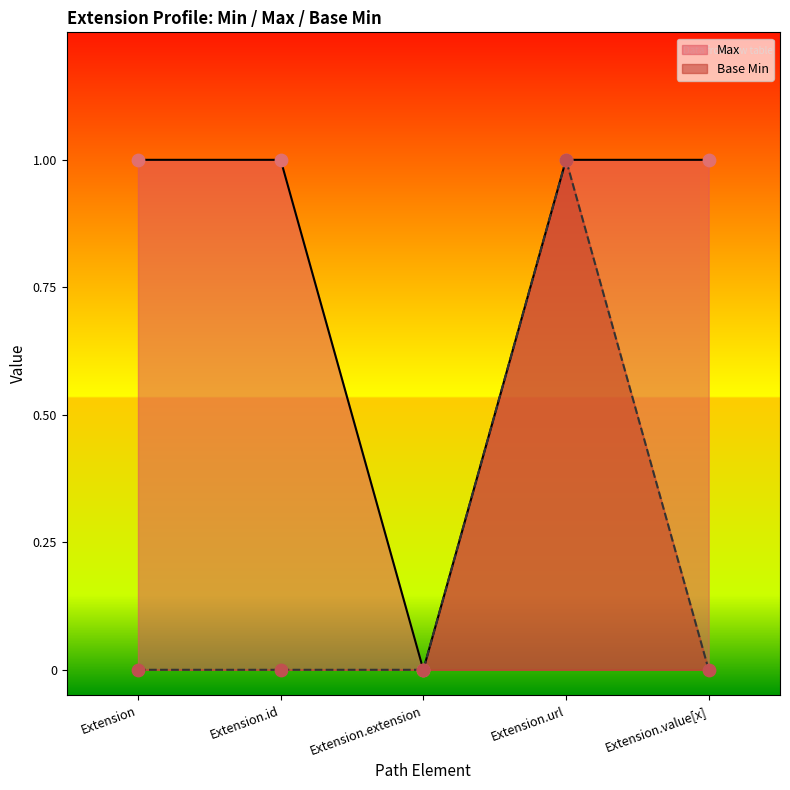

What are all the series names shown in the legend?

Max, Base Min